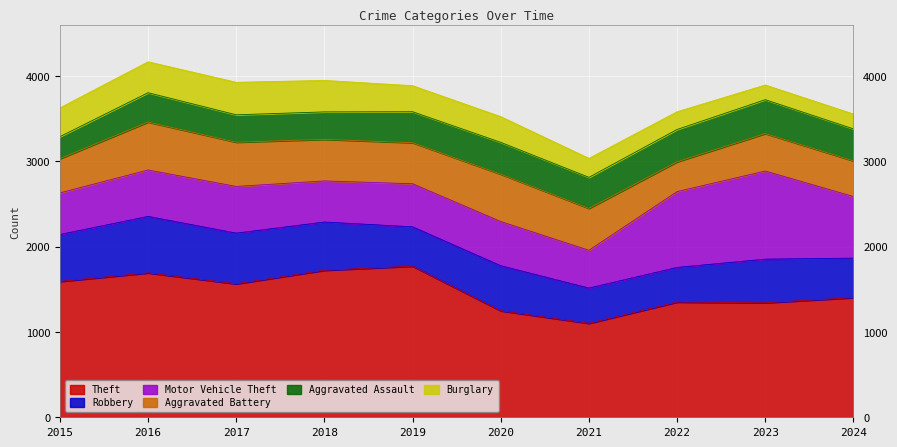

What are all the series names shown in the legend?

Theft, Robbery, Motor Vehicle Theft, Aggravated Battery, Aggravated Assault, Burglary